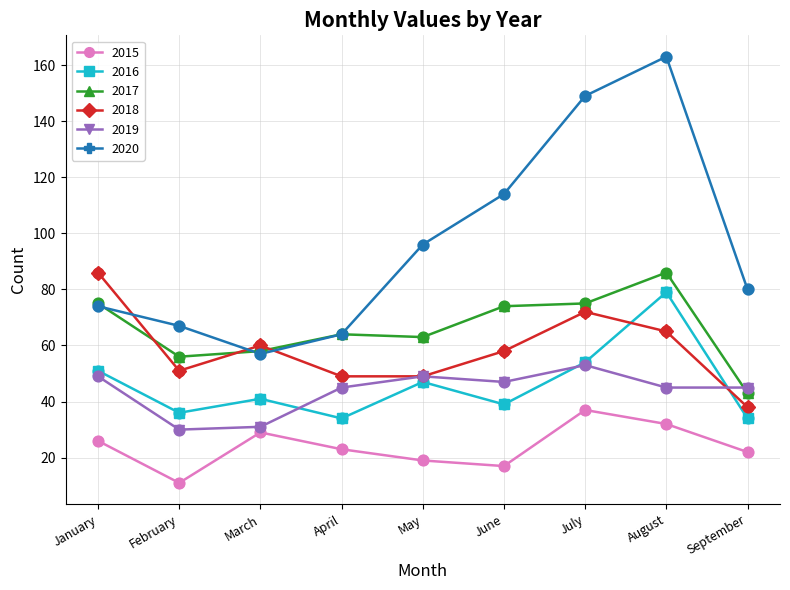

Is the value of 2020 at June greater than the value of 2018 at May?

Yes